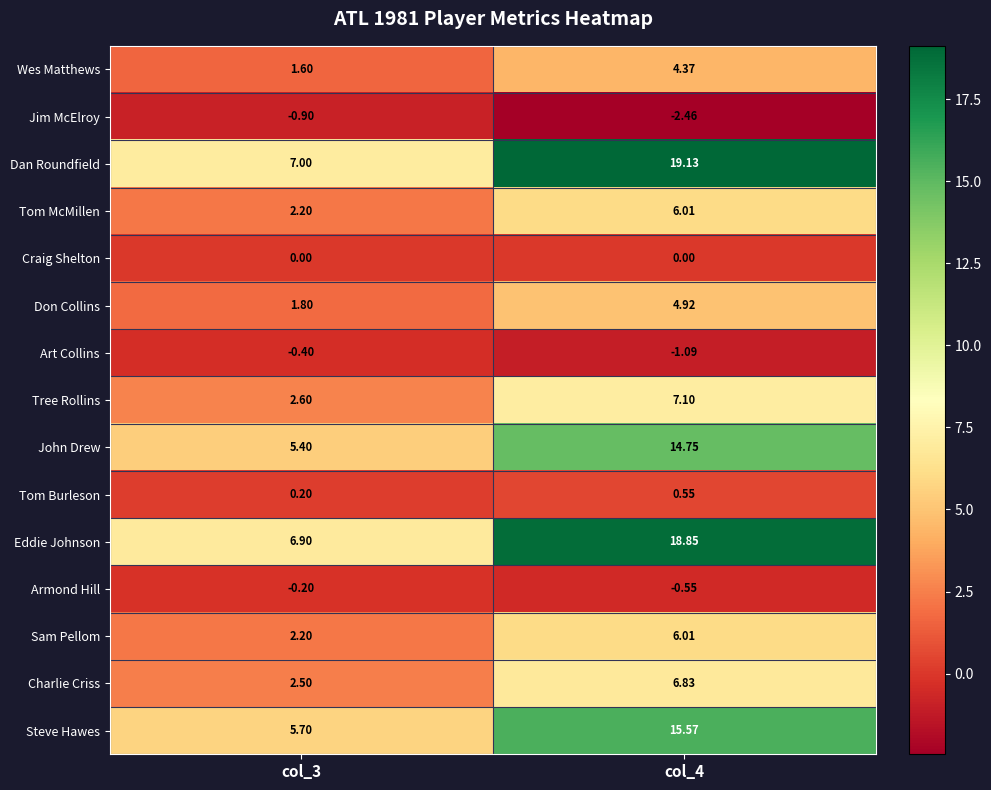

Which series has the widest spread of values?

Dan Roundfield